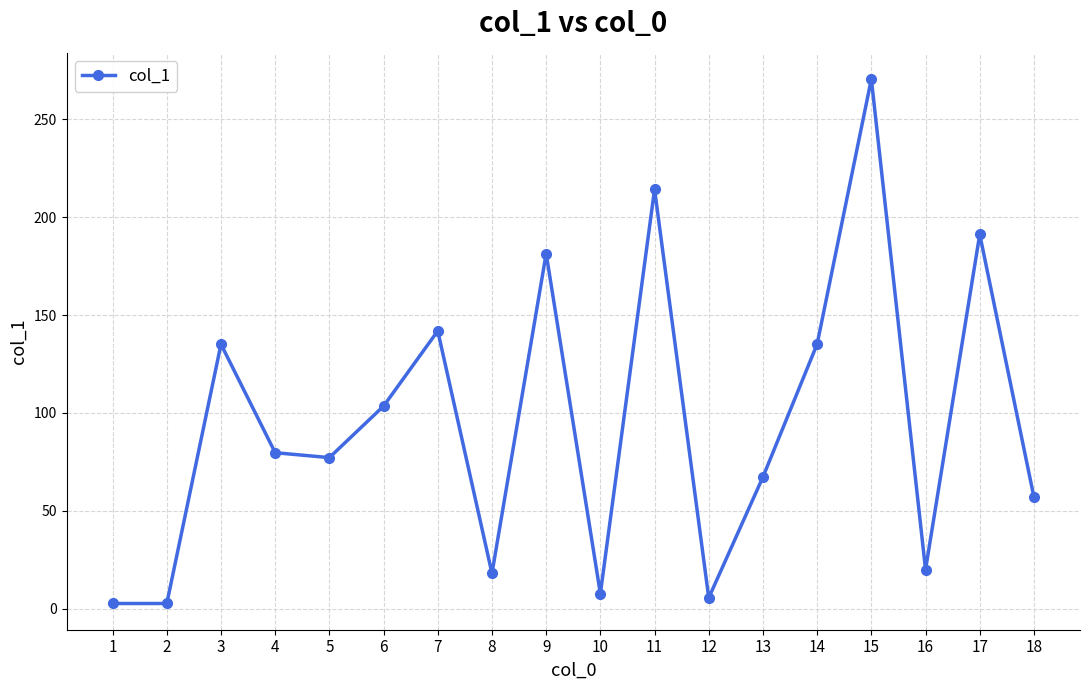

Which category has the highest value across all series?

15